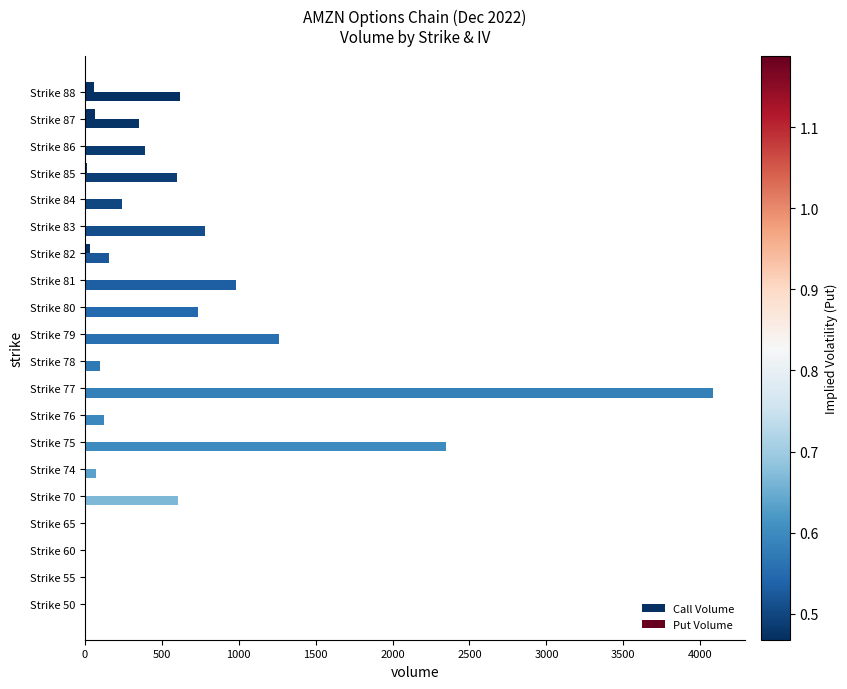

Reading left to right, what are all the values shown in this chart?

Call Volume: 0	0	1	0	0	0	3	0	0	5	0	1	0	35	0	3	13	6	67	57
Put Volume: 0	0	0	10	604	71	2350	122	4085	99	1260	734	981	157	781	245	598	393	353	616